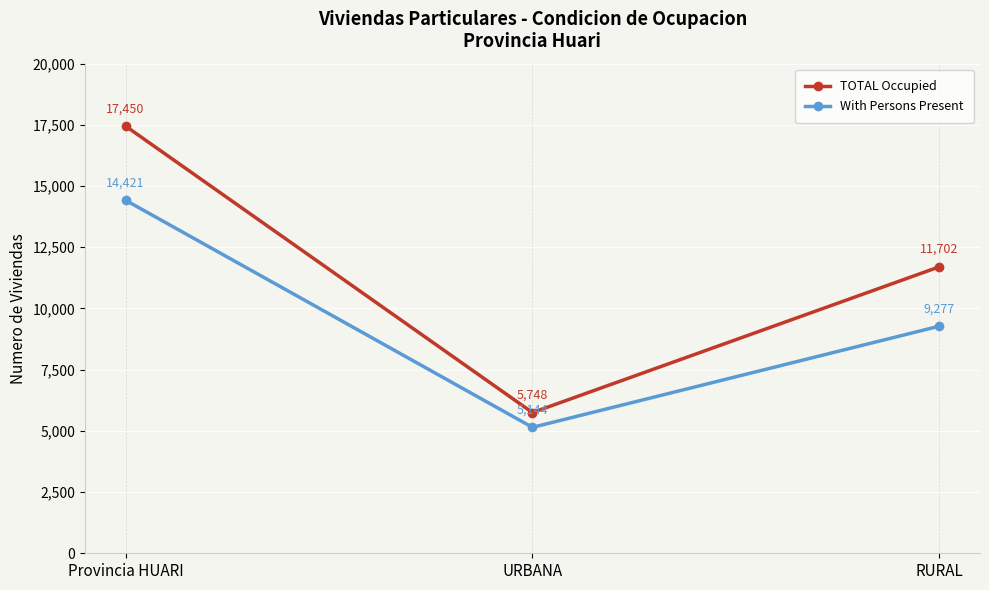

Is the value of TOTAL Occupied at RURAL greater than the value of With Persons Present at RURAL?

Yes